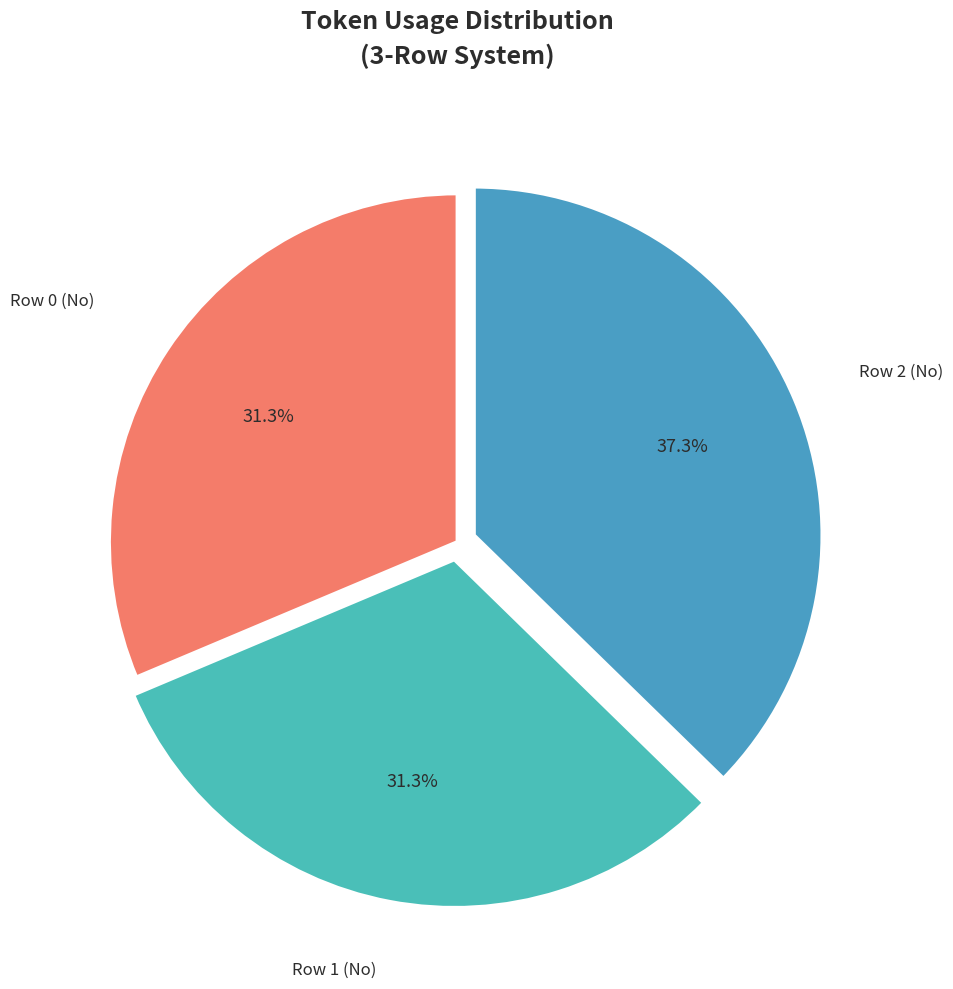

What portion of the pie excludes Row 1 (No)?

68.7%